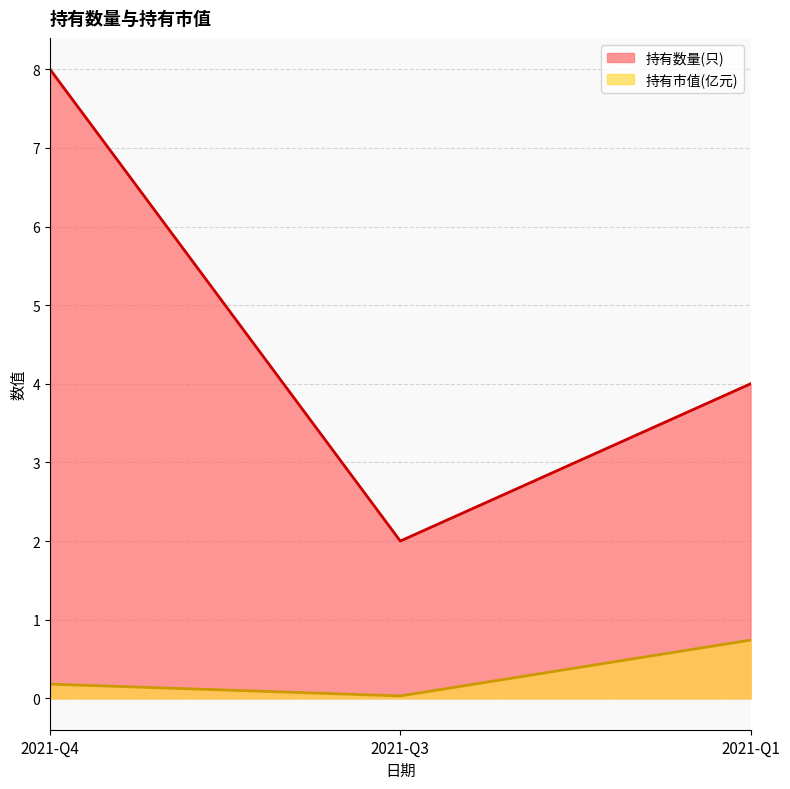

What is the difference between the highest and lowest values at 2021-Q1?

3.3